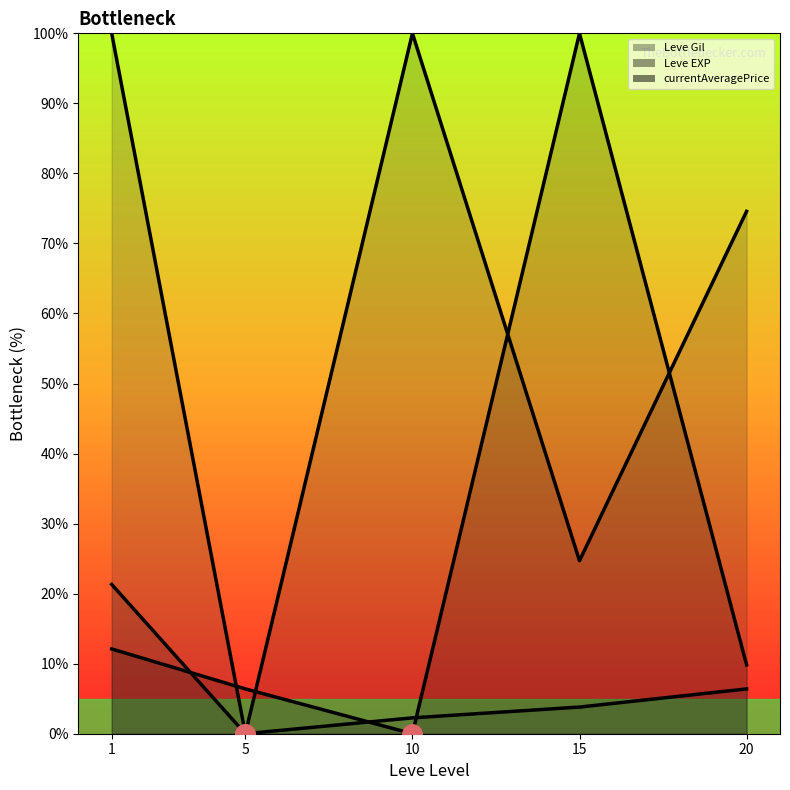

What is the value of the Leve EXP (line) point at the 4th from the left?

3.8